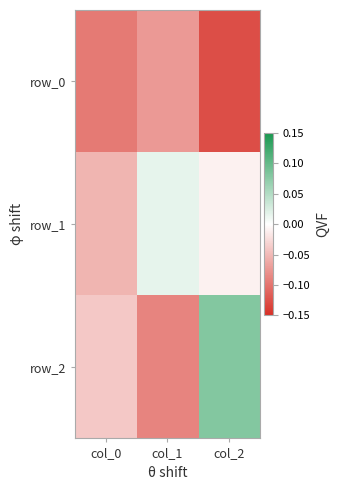

At which category is the sum across all series the highest?

col_2